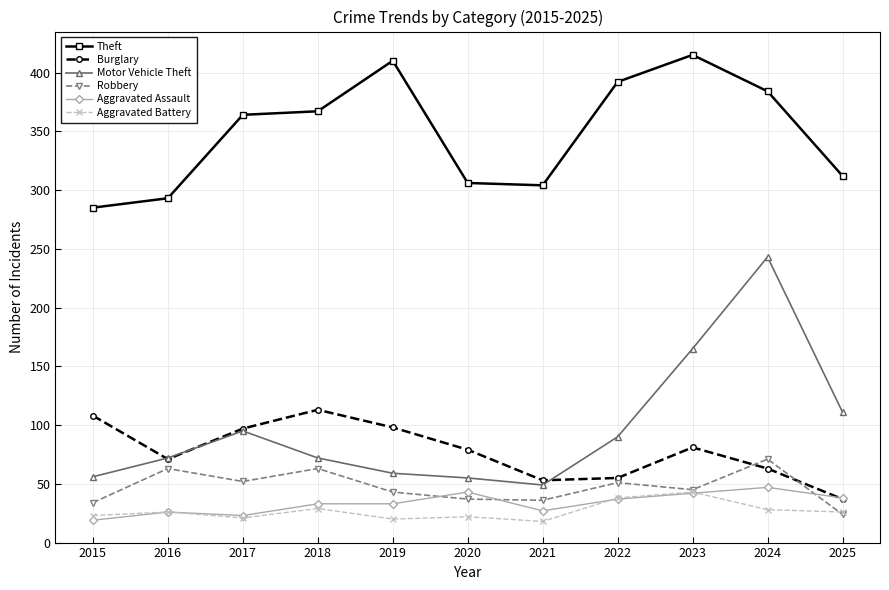

What is the difference between the maximum and second lowest values in the Robbery series?

37